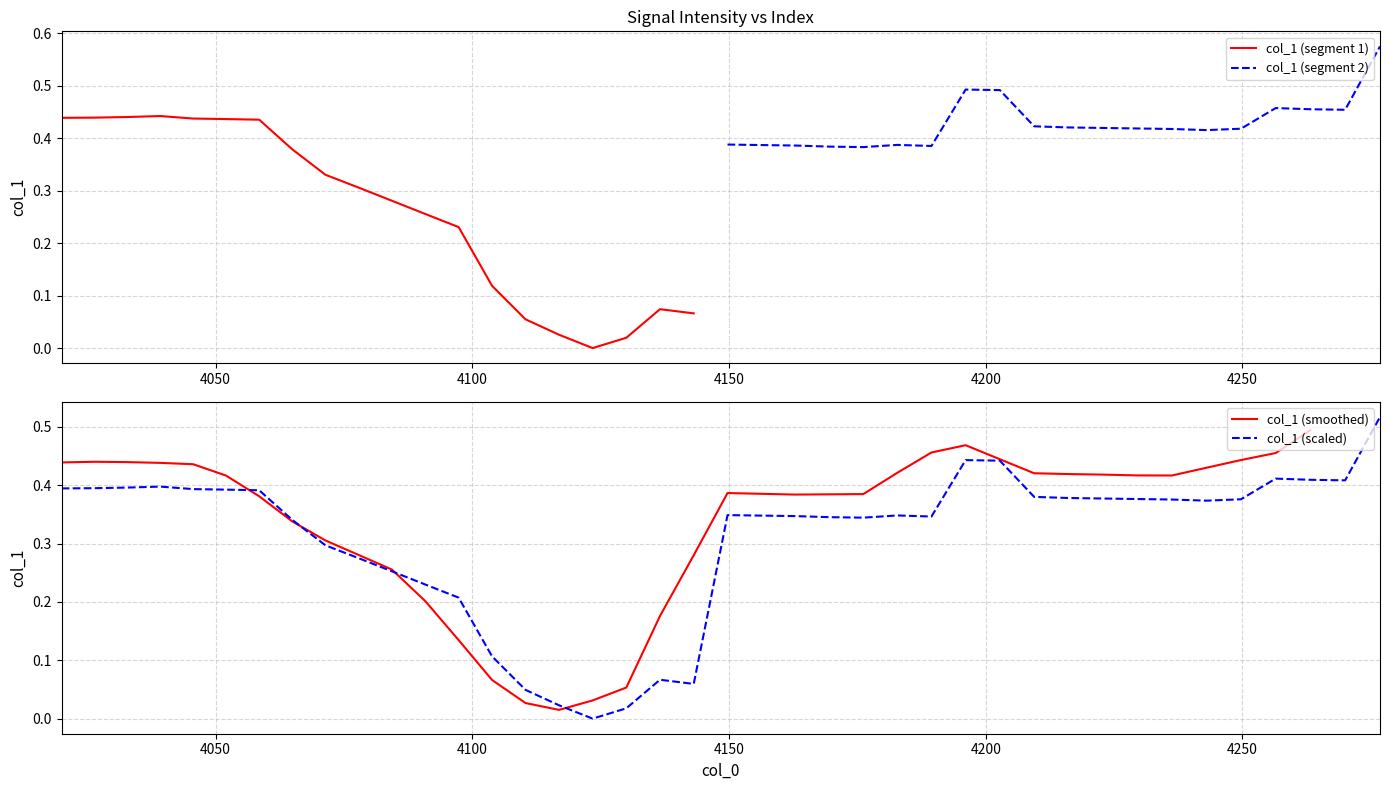

Is this an area chart (filled region under the line)?

No